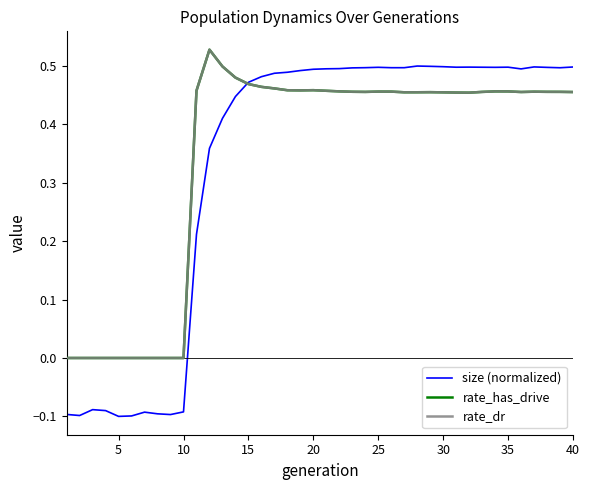

Is this an area chart (filled region under the line)?

No